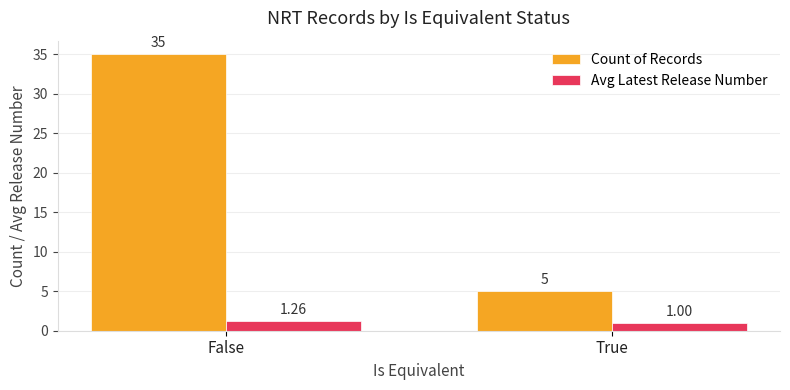

The Count of Records series shows 5.0 at True. True or false?

True